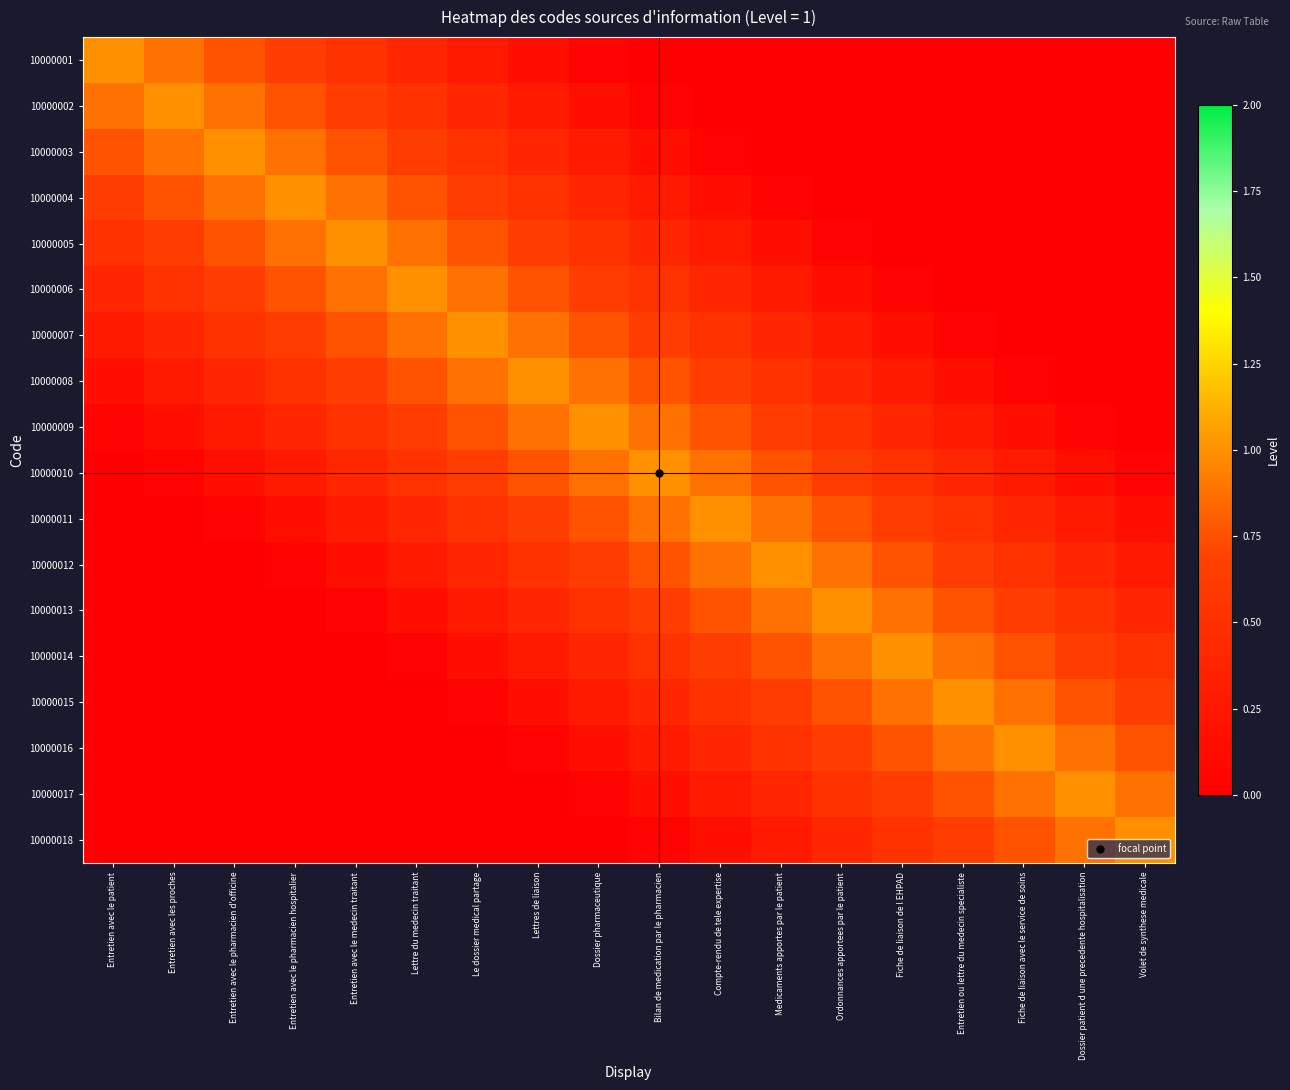

Reading right to left, extract all data points from this chart.

10000001: Volet de synthese medicale=0.0	Dossier patient d une precedente hospitalisation=0.0	Fiche de liaison avec le service de soins=0.0	Entretien ou lettre du medecin specialiste=0.0	Fiche de liaison de l EHPAD=0.0	Ordonnances apportees par le patient=0.0	Medicaments apportes par le patient=0.0	Compte-rendu de tele expertise=0.0	Bilan de medication par le pharmacien=0.0	Dossier pharmaceutique=0.0	Lettres de liaison=0.2	Le dossier medical partage=0.3	Lettre du medecin traitant=0.4	Entretien avec le medecin traitant=0.5	Entretien avec le pharmacien hospitalier=0.6	Entretien avec le pharmacien d'officine=0.8	Entretien avec les proches=0.9	Entretien avec le patient=1.0
10000002: Volet de synthese medicale=0.0	Dossier patient d une precedente hospitalisation=0.0	Fiche de liaison avec le service de soins=0.0	Entretien ou lettre du medecin specialiste=0.0	Fiche de liaison de l EHPAD=0.0	Ordonnances apportees par le patient=0.0	Medicaments apportes par le patient=0.0	Compte-rendu de tele expertise=0.0	Bilan de medication par le pharmacien=0.0	Dossier pharmaceutique=0.2	Lettres de liaison=0.3	Le dossier medical partage=0.4	Lettre du medecin traitant=0.5	Entretien avec le medecin traitant=0.6	Entretien avec le pharmacien hospitalier=0.8	Entretien avec le pharmacien d'officine=0.9	Entretien avec les proches=1.0	Entretien avec le patient=0.9
10000003: Volet de synthese medicale=0.0	Dossier patient d une precedente hospitalisation=0.0	Fiche de liaison avec le service de soins=0.0	Entretien ou lettre du medecin specialiste=0.0	Fiche de liaison de l EHPAD=0.0	Ordonnances apportees par le patient=0.0	Medicaments apportes par le patient=0.0	Compte-rendu de tele expertise=0.0	Bilan de medication par le pharmacien=0.2	Dossier pharmaceutique=0.3	Lettres de liaison=0.4	Le dossier medical partage=0.5	Lettre du medecin traitant=0.6	Entretien avec le medecin traitant=0.8	Entretien avec le pharmacien hospitalier=0.9	Entretien avec le pharmacien d'officine=1.0	Entretien avec les proches=0.9	Entretien avec le patient=0.8
10000004: Volet de synthese medicale=0.0	Dossier patient d une precedente hospitalisation=0.0	Fiche de liaison avec le service de soins=0.0	Entretien ou lettre du medecin specialiste=0.0	Fiche de liaison de l EHPAD=0.0	Ordonnances apportees par le patient=0.0	Medicaments apportes par le patient=0.0	Compte-rendu de tele expertise=0.2	Bilan de medication par le pharmacien=0.3	Dossier pharmaceutique=0.4	Lettres de liaison=0.5	Le dossier medical partage=0.6	Lettre du medecin traitant=0.8	Entretien avec le medecin traitant=0.9	Entretien avec le pharmacien hospitalier=1.0	Entretien avec le pharmacien d'officine=0.9	Entretien avec les proches=0.8	Entretien avec le patient=0.6
10000005: Volet de synthese medicale=0.0	Dossier patient d une precedente hospitalisation=0.0	Fiche de liaison avec le service de soins=0.0	Entretien ou lettre du medecin specialiste=0.0	Fiche de liaison de l EHPAD=0.0	Ordonnances apportees par le patient=0.0	Medicaments apportes par le patient=0.2	Compte-rendu de tele expertise=0.3	Bilan de medication par le pharmacien=0.4	Dossier pharmaceutique=0.5	Lettres de liaison=0.6	Le dossier medical partage=0.8	Lettre du medecin traitant=0.9	Entretien avec le medecin traitant=1.0	Entretien avec le pharmacien hospitalier=0.9	Entretien avec le pharmacien d'officine=0.8	Entretien avec les proches=0.6	Entretien avec le patient=0.5
10000006: Volet de synthese medicale=0.0	Dossier patient d une precedente hospitalisation=0.0	Fiche de liaison avec le service de soins=0.0	Entretien ou lettre du medecin specialiste=0.0	Fiche de liaison de l EHPAD=0.0	Ordonnances apportees par le patient=0.2	Medicaments apportes par le patient=0.3	Compte-rendu de tele expertise=0.4	Bilan de medication par le pharmacien=0.5	Dossier pharmaceutique=0.6	Lettres de liaison=0.8	Le dossier medical partage=0.9	Lettre du medecin traitant=1.0	Entretien avec le medecin traitant=0.9	Entretien avec le pharmacien hospitalier=0.8	Entretien avec le pharmacien d'officine=0.6	Entretien avec les proches=0.5	Entretien avec le patient=0.4
10000007: Volet de synthese medicale=0.0	Dossier patient d une precedente hospitalisation=0.0	Fiche de liaison avec le service de soins=0.0	Entretien ou lettre du medecin specialiste=0.0	Fiche de liaison de l EHPAD=0.2	Ordonnances apportees par le patient=0.3	Medicaments apportes par le patient=0.4	Compte-rendu de tele expertise=0.5	Bilan de medication par le pharmacien=0.6	Dossier pharmaceutique=0.8	Lettres de liaison=0.9	Le dossier medical partage=1.0	Lettre du medecin traitant=0.9	Entretien avec le medecin traitant=0.8	Entretien avec le pharmacien hospitalier=0.6	Entretien avec le pharmacien d'officine=0.5	Entretien avec les proches=0.4	Entretien avec le patient=0.3
10000008: Volet de synthese medicale=0.0	Dossier patient d une precedente hospitalisation=0.0	Fiche de liaison avec le service de soins=0.0	Entretien ou lettre du medecin specialiste=0.2	Fiche de liaison de l EHPAD=0.3	Ordonnances apportees par le patient=0.4	Medicaments apportes par le patient=0.5	Compte-rendu de tele expertise=0.6	Bilan de medication par le pharmacien=0.8	Dossier pharmaceutique=0.9	Lettres de liaison=1.0	Le dossier medical partage=0.9	Lettre du medecin traitant=0.8	Entretien avec le medecin traitant=0.6	Entretien avec le pharmacien hospitalier=0.5	Entretien avec le pharmacien d'officine=0.4	Entretien avec les proches=0.3	Entretien avec le patient=0.2
10000009: Volet de synthese medicale=0.0	Dossier patient d une precedente hospitalisation=0.0	Fiche de liaison avec le service de soins=0.2	Entretien ou lettre du medecin specialiste=0.3	Fiche de liaison de l EHPAD=0.4	Ordonnances apportees par le patient=0.5	Medicaments apportes par le patient=0.6	Compte-rendu de tele expertise=0.8	Bilan de medication par le pharmacien=0.9	Dossier pharmaceutique=1.0	Lettres de liaison=0.9	Le dossier medical partage=0.8	Lettre du medecin traitant=0.6	Entretien avec le medecin traitant=0.5	Entretien avec le pharmacien hospitalier=0.4	Entretien avec le pharmacien d'officine=0.3	Entretien avec les proches=0.2	Entretien avec le patient=0.0
10000010: Volet de synthese medicale=0.0	Dossier patient d une precedente hospitalisation=0.2	Fiche de liaison avec le service de soins=0.3	Entretien ou lettre du medecin specialiste=0.4	Fiche de liaison de l EHPAD=0.5	Ordonnances apportees par le patient=0.6	Medicaments apportes par le patient=0.8	Compte-rendu de tele expertise=0.9	Bilan de medication par le pharmacien=1.0	Dossier pharmaceutique=0.9	Lettres de liaison=0.8	Le dossier medical partage=0.6	Lettre du medecin traitant=0.5	Entretien avec le medecin traitant=0.4	Entretien avec le pharmacien hospitalier=0.3	Entretien avec le pharmacien d'officine=0.2	Entretien avec les proches=0.0	Entretien avec le patient=0.0
10000011: Volet de synthese medicale=0.2	Dossier patient d une precedente hospitalisation=0.3	Fiche de liaison avec le service de soins=0.4	Entretien ou lettre du medecin specialiste=0.5	Fiche de liaison de l EHPAD=0.6	Ordonnances apportees par le patient=0.8	Medicaments apportes par le patient=0.9	Compte-rendu de tele expertise=1.0	Bilan de medication par le pharmacien=0.9	Dossier pharmaceutique=0.8	Lettres de liaison=0.6	Le dossier medical partage=0.5	Lettre du medecin traitant=0.4	Entretien avec le medecin traitant=0.3	Entretien avec le pharmacien hospitalier=0.2	Entretien avec le pharmacien d'officine=0.0	Entretien avec les proches=0.0	Entretien avec le patient=0.0
10000012: Volet de synthese medicale=0.3	Dossier patient d une precedente hospitalisation=0.4	Fiche de liaison avec le service de soins=0.5	Entretien ou lettre du medecin specialiste=0.6	Fiche de liaison de l EHPAD=0.8	Ordonnances apportees par le patient=0.9	Medicaments apportes par le patient=1.0	Compte-rendu de tele expertise=0.9	Bilan de medication par le pharmacien=0.8	Dossier pharmaceutique=0.6	Lettres de liaison=0.5	Le dossier medical partage=0.4	Lettre du medecin traitant=0.3	Entretien avec le medecin traitant=0.2	Entretien avec le pharmacien hospitalier=0.0	Entretien avec le pharmacien d'officine=0.0	Entretien avec les proches=0.0	Entretien avec le patient=0.0
10000013: Volet de synthese medicale=0.4	Dossier patient d une precedente hospitalisation=0.5	Fiche de liaison avec le service de soins=0.6	Entretien ou lettre du medecin specialiste=0.8	Fiche de liaison de l EHPAD=0.9	Ordonnances apportees par le patient=1.0	Medicaments apportes par le patient=0.9	Compte-rendu de tele expertise=0.8	Bilan de medication par le pharmacien=0.6	Dossier pharmaceutique=0.5	Lettres de liaison=0.4	Le dossier medical partage=0.3	Lettre du medecin traitant=0.2	Entretien avec le medecin traitant=0.0	Entretien avec le pharmacien hospitalier=0.0	Entretien avec le pharmacien d'officine=0.0	Entretien avec les proches=0.0	Entretien avec le patient=0.0
10000014: Volet de synthese medicale=0.5	Dossier patient d une precedente hospitalisation=0.6	Fiche de liaison avec le service de soins=0.8	Entretien ou lettre du medecin specialiste=0.9	Fiche de liaison de l EHPAD=1.0	Ordonnances apportees par le patient=0.9	Medicaments apportes par le patient=0.8	Compte-rendu de tele expertise=0.6	Bilan de medication par le pharmacien=0.5	Dossier pharmaceutique=0.4	Lettres de liaison=0.3	Le dossier medical partage=0.2	Lettre du medecin traitant=0.0	Entretien avec le medecin traitant=0.0	Entretien avec le pharmacien hospitalier=0.0	Entretien avec le pharmacien d'officine=0.0	Entretien avec les proches=0.0	Entretien avec le patient=0.0
10000015: Volet de synthese medicale=0.6	Dossier patient d une precedente hospitalisation=0.8	Fiche de liaison avec le service de soins=0.9	Entretien ou lettre du medecin specialiste=1.0	Fiche de liaison de l EHPAD=0.9	Ordonnances apportees par le patient=0.8	Medicaments apportes par le patient=0.6	Compte-rendu de tele expertise=0.5	Bilan de medication par le pharmacien=0.4	Dossier pharmaceutique=0.3	Lettres de liaison=0.2	Le dossier medical partage=0.0	Lettre du medecin traitant=0.0	Entretien avec le medecin traitant=0.0	Entretien avec le pharmacien hospitalier=0.0	Entretien avec le pharmacien d'officine=0.0	Entretien avec les proches=0.0	Entretien avec le patient=0.0
10000016: Volet de synthese medicale=0.8	Dossier patient d une precedente hospitalisation=0.9	Fiche de liaison avec le service de soins=1.0	Entretien ou lettre du medecin specialiste=0.9	Fiche de liaison de l EHPAD=0.8	Ordonnances apportees par le patient=0.6	Medicaments apportes par le patient=0.5	Compte-rendu de tele expertise=0.4	Bilan de medication par le pharmacien=0.3	Dossier pharmaceutique=0.2	Lettres de liaison=0.0	Le dossier medical partage=0.0	Lettre du medecin traitant=0.0	Entretien avec le medecin traitant=0.0	Entretien avec le pharmacien hospitalier=0.0	Entretien avec le pharmacien d'officine=0.0	Entretien avec les proches=0.0	Entretien avec le patient=0.0
10000017: Volet de synthese medicale=0.9	Dossier patient d une precedente hospitalisation=1.0	Fiche de liaison avec le service de soins=0.9	Entretien ou lettre du medecin specialiste=0.8	Fiche de liaison de l EHPAD=0.6	Ordonnances apportees par le patient=0.5	Medicaments apportes par le patient=0.4	Compte-rendu de tele expertise=0.3	Bilan de medication par le pharmacien=0.2	Dossier pharmaceutique=0.0	Lettres de liaison=0.0	Le dossier medical partage=0.0	Lettre du medecin traitant=0.0	Entretien avec le medecin traitant=0.0	Entretien avec le pharmacien hospitalier=0.0	Entretien avec le pharmacien d'officine=0.0	Entretien avec les proches=0.0	Entretien avec le patient=0.0
10000018: Volet de synthese medicale=1.0	Dossier patient d une precedente hospitalisation=0.9	Fiche de liaison avec le service de soins=0.8	Entretien ou lettre du medecin specialiste=0.6	Fiche de liaison de l EHPAD=0.5	Ordonnances apportees par le patient=0.4	Medicaments apportes par le patient=0.3	Compte-rendu de tele expertise=0.2	Bilan de medication par le pharmacien=0.0	Dossier pharmaceutique=0.0	Lettres de liaison=0.0	Le dossier medical partage=0.0	Lettre du medecin traitant=0.0	Entretien avec le medecin traitant=0.0	Entretien avec le pharmacien hospitalier=0.0	Entretien avec le pharmacien d'officine=0.0	Entretien avec les proches=0.0	Entretien avec le patient=0.0